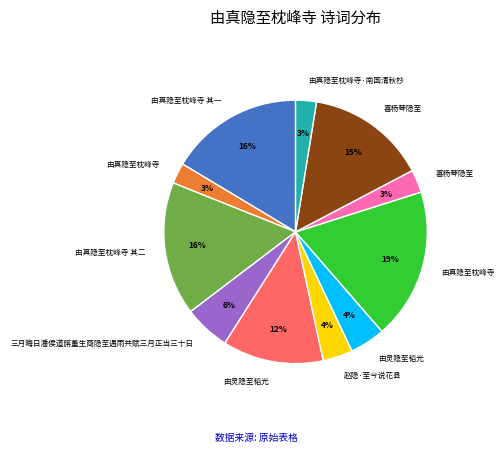

Is there a majority slice in this chart?

No